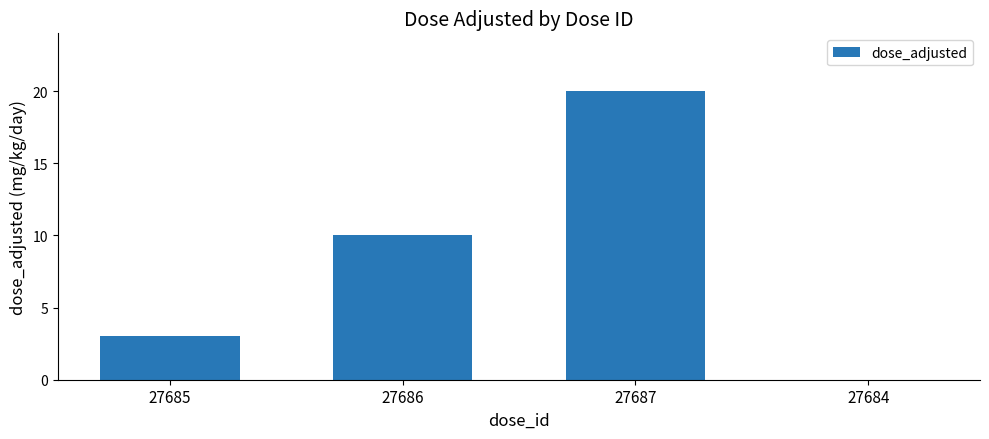

At which category does the chart reach its peak across all series?

27687